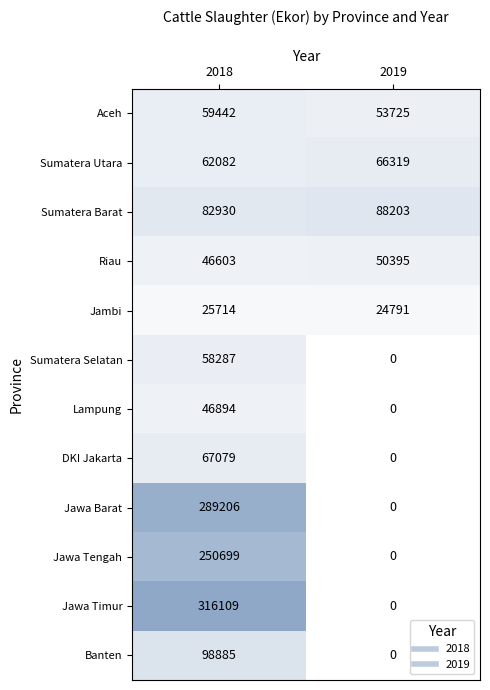

Which series changed the most between 2018 and 2019?

Jawa Timur